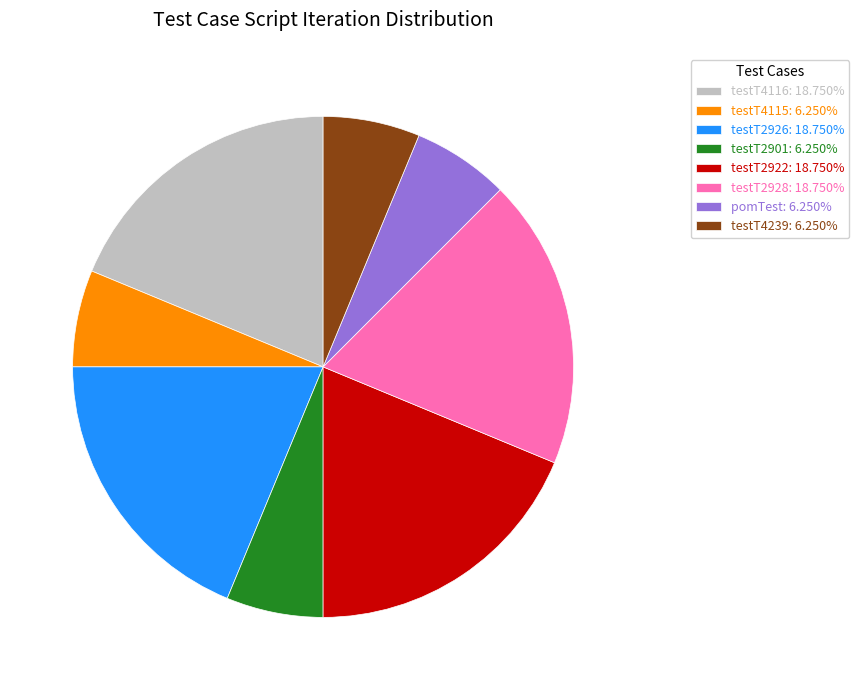

Does any single category account for the majority?

No